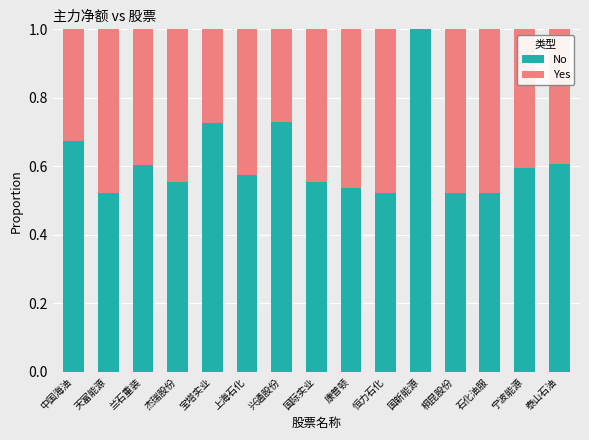

What is the sum of the No values at 康普顿 and 上海石化?

1.1